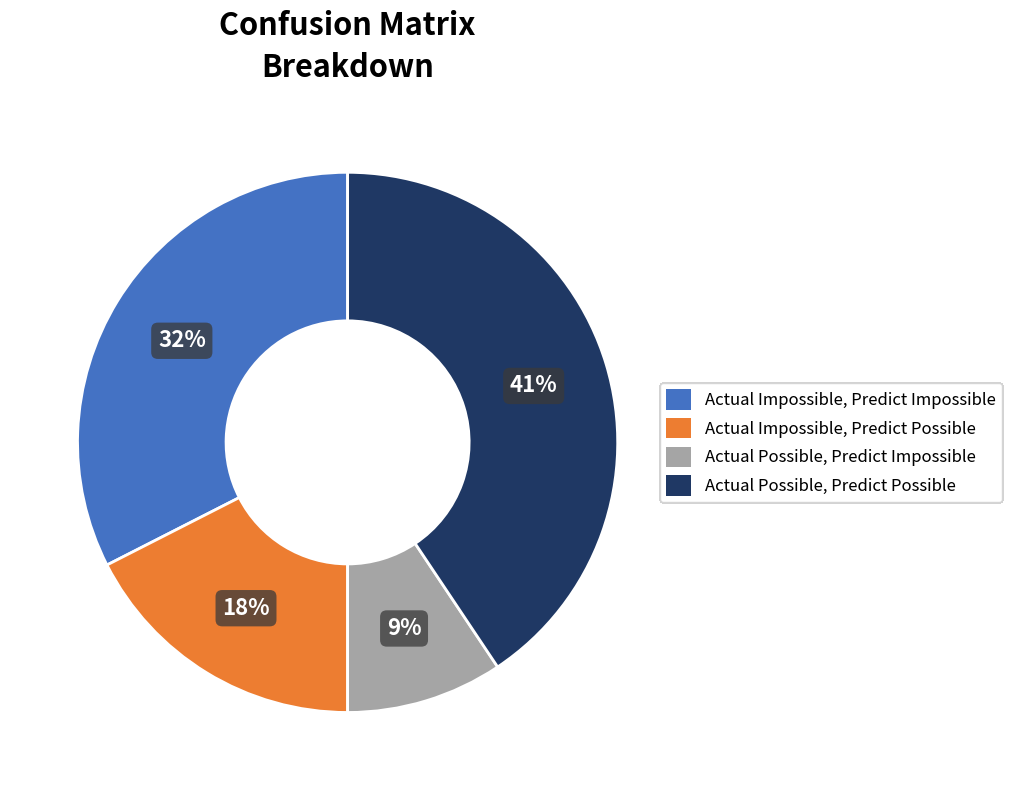

Between Actual Possible, Predict Impossible and Actual Impossible, Predict Impossible, which is larger?

Actual Impossible, Predict Impossible